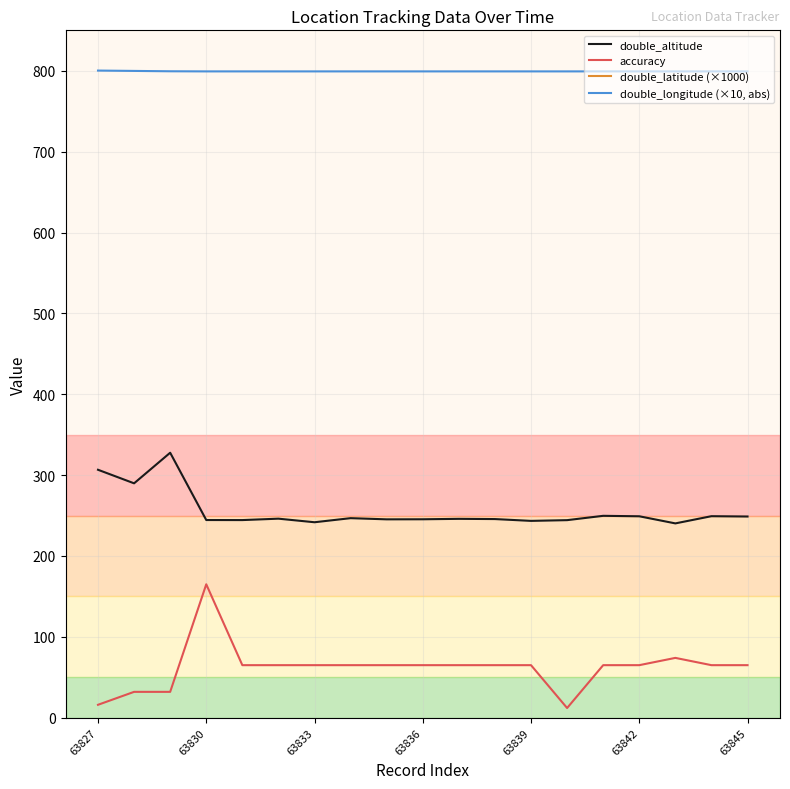

The value of double_latitude (×1000) at 63827 is 40247.5. True or false?

True